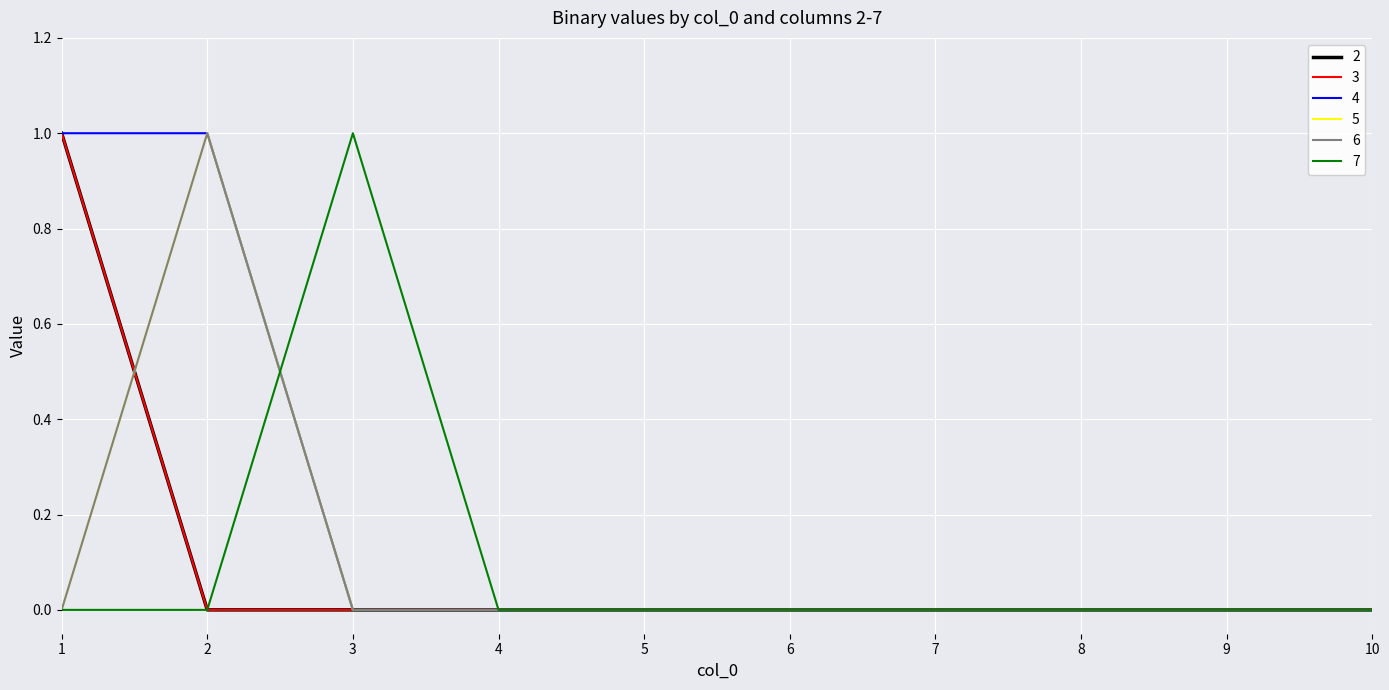

List the series in order of their peak value, lowest first.

2, 3, 4, 5, 6, 7